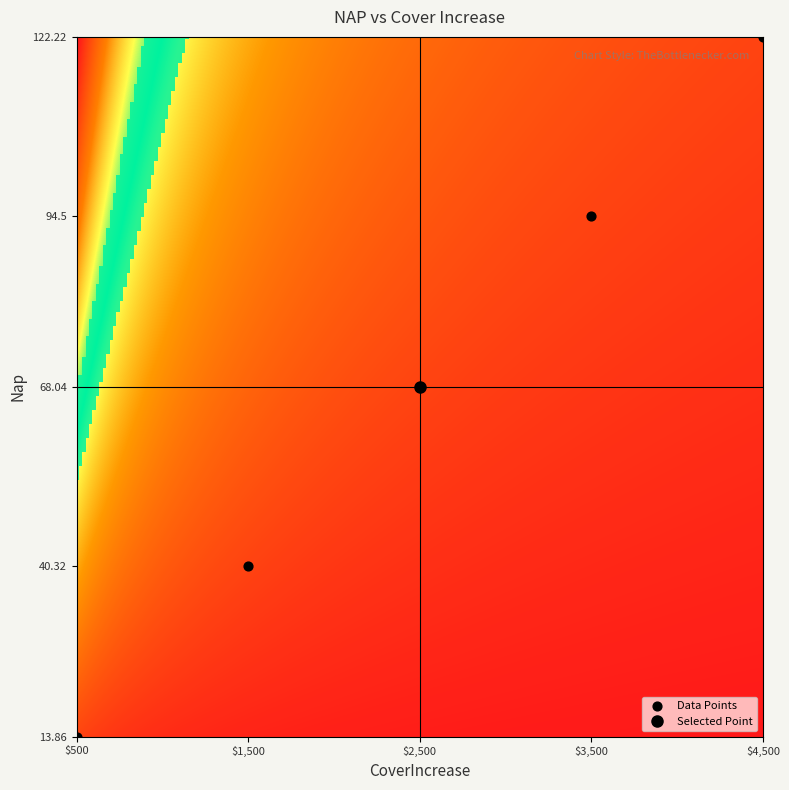

What is the range of Y values (max minus min)?

108.4